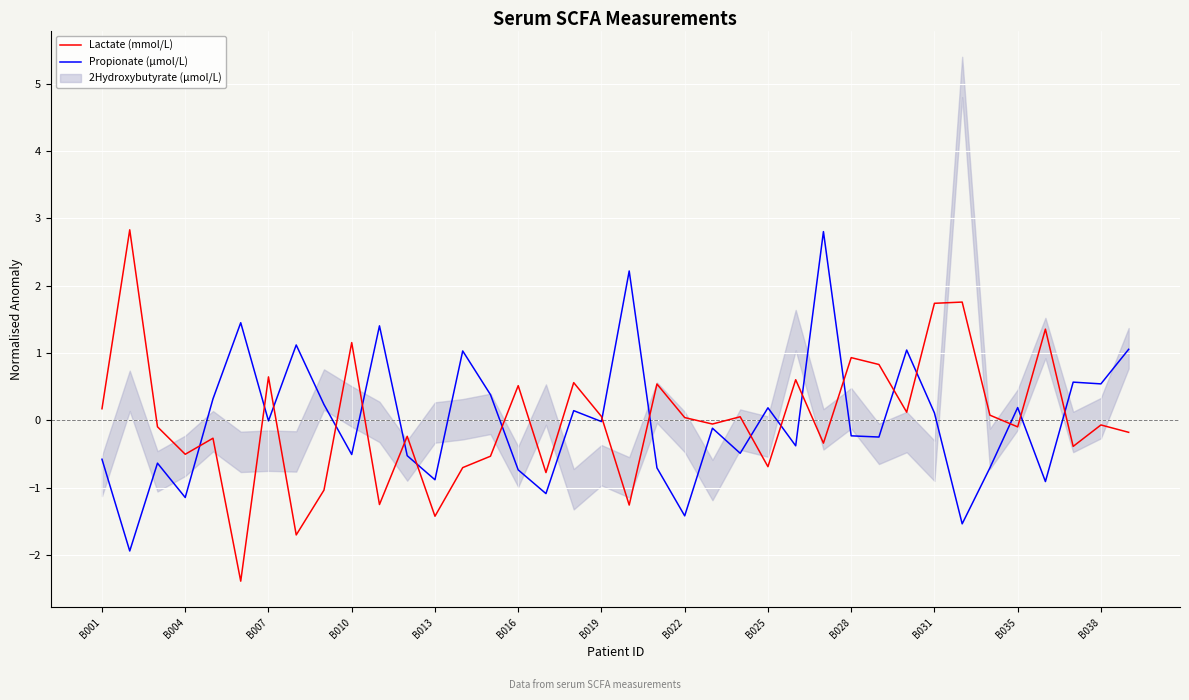

What is the maximum value for Propionate (µmol/L)?

2.8